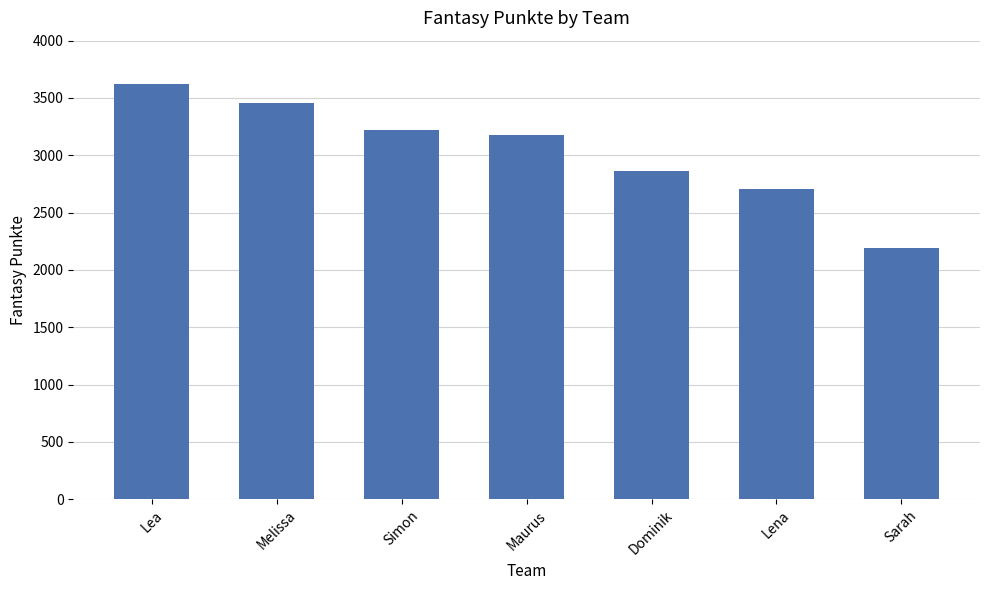

What is the difference between the second highest and second lowest values?

755